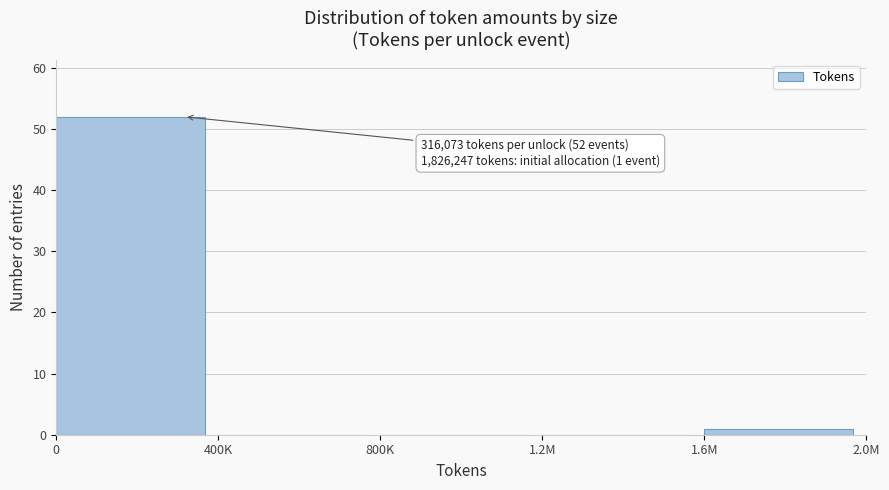

Reading right to left, transcribe all the data shown in this chart.

1.6M=1	1.2M=0	800K=0	400K=0	0=52